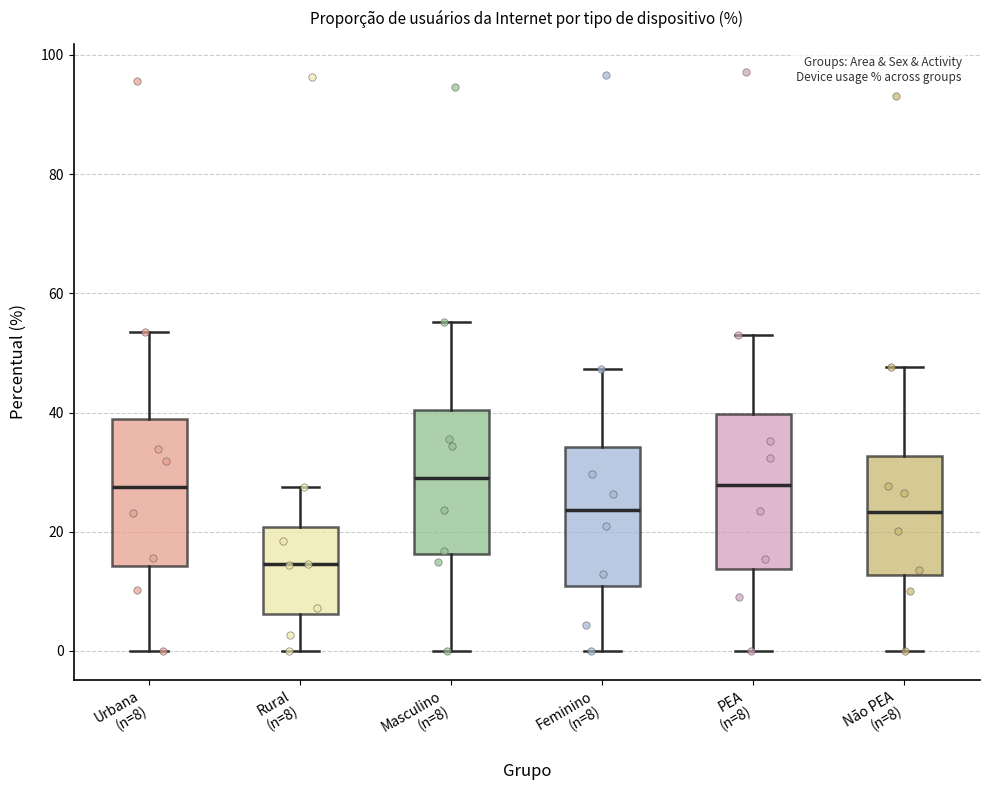

Reading left to right, read every box against the y-axis: the position of its median line, the range the box covers, and the ends of its whiskers. The values are not printed on the chart, so give them approximately, as read against the axis.

Urbana (n=8): median 28, box 14 to 38, whiskers 0 to 54
Rural (n=8): median 14, box 6 to 20, whiskers 0 to 28
Masculino (n=8): median 30, box 16 to 40, whiskers 0 to 56
Feminino (n=8): median 24, box 10 to 34, whiskers 0 to 48
PEA (n=8): median 28, box 14 to 40, whiskers 0 to 54
Não PEA (n=8): median 24, box 12 to 32, whiskers 0 to 48